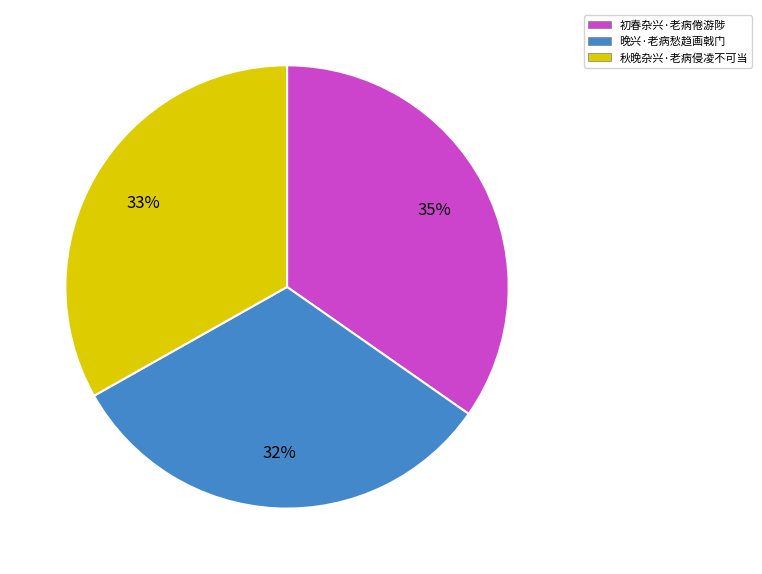

To the nearest percent, what is the difference between the 秋晚杂兴·老病侵凌不可当 and 初春杂兴·老病倦游陟 slice percentages?

2%